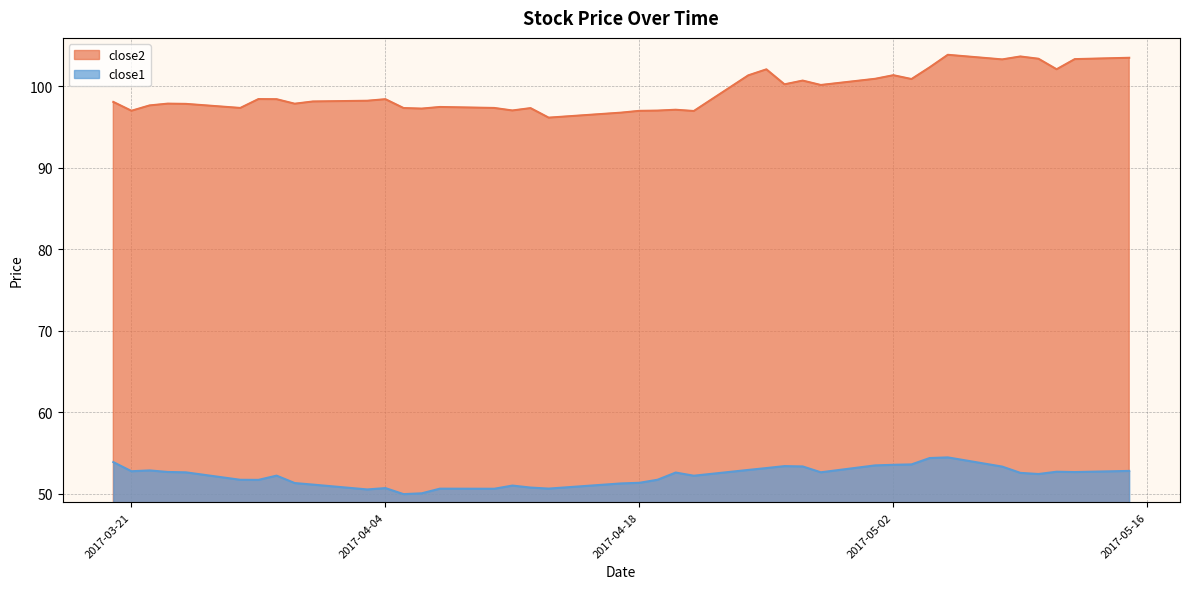

What is the approximate value of close2 at 2017-03-28?

98.5